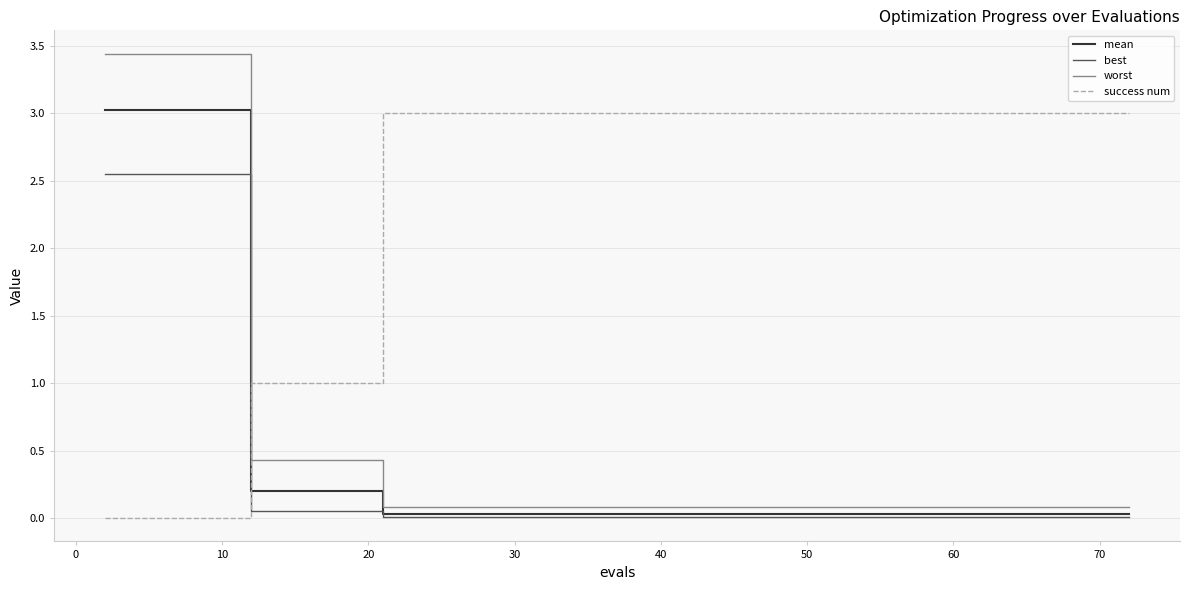

What is the highest value of the success num series?

3.0